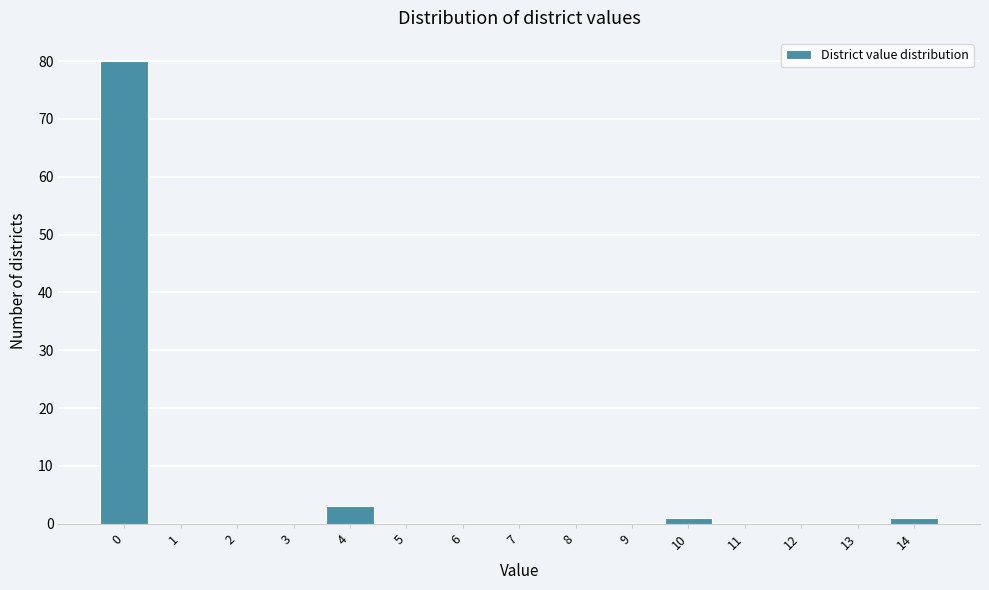

Reading left to right, what are all the values shown in this chart?

0=80	1=0	2=0	3=0	4=3	5=0	6=0	7=0	8=0	9=0	10=1	11=0	12=0	13=0	14=1